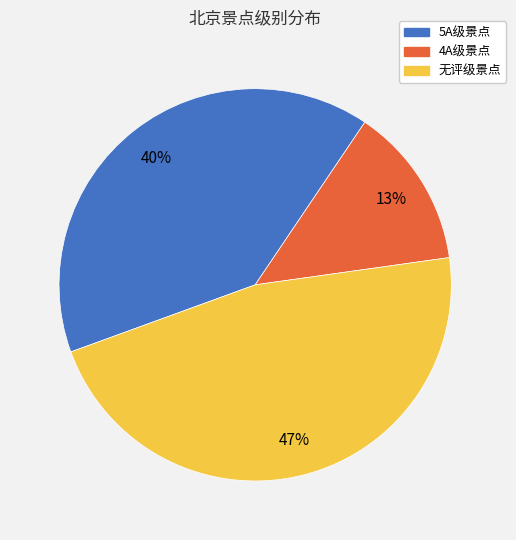

Count the number of slices in the pie.

3